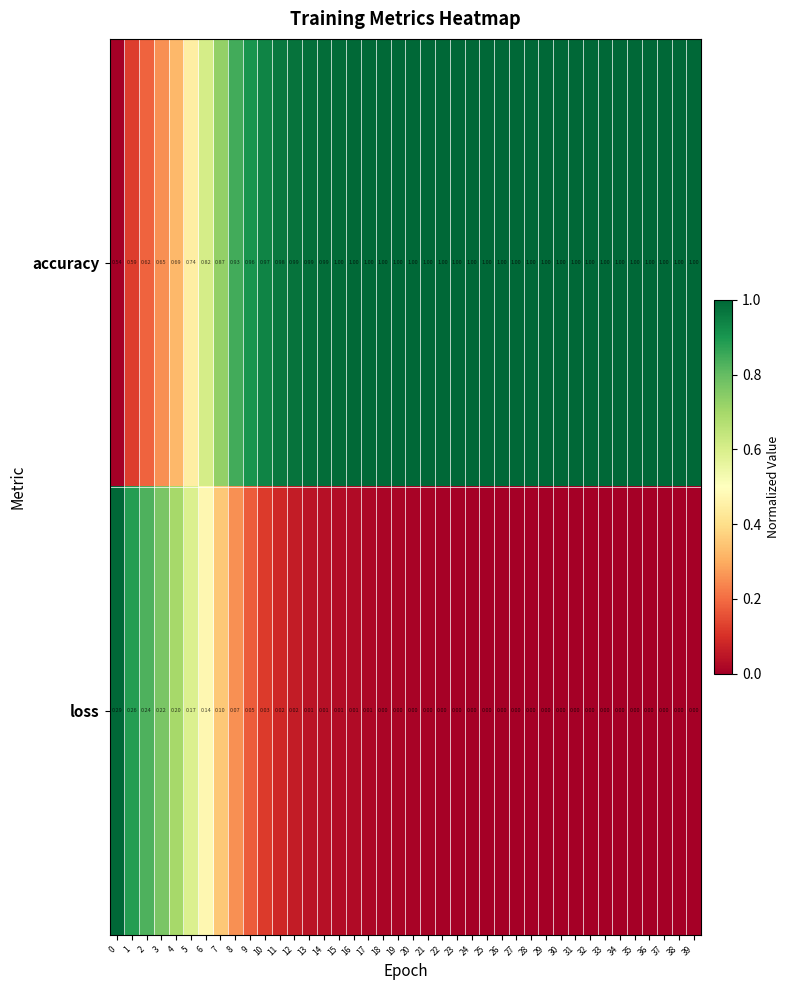

Which series has the largest total across all categories?

accuracy